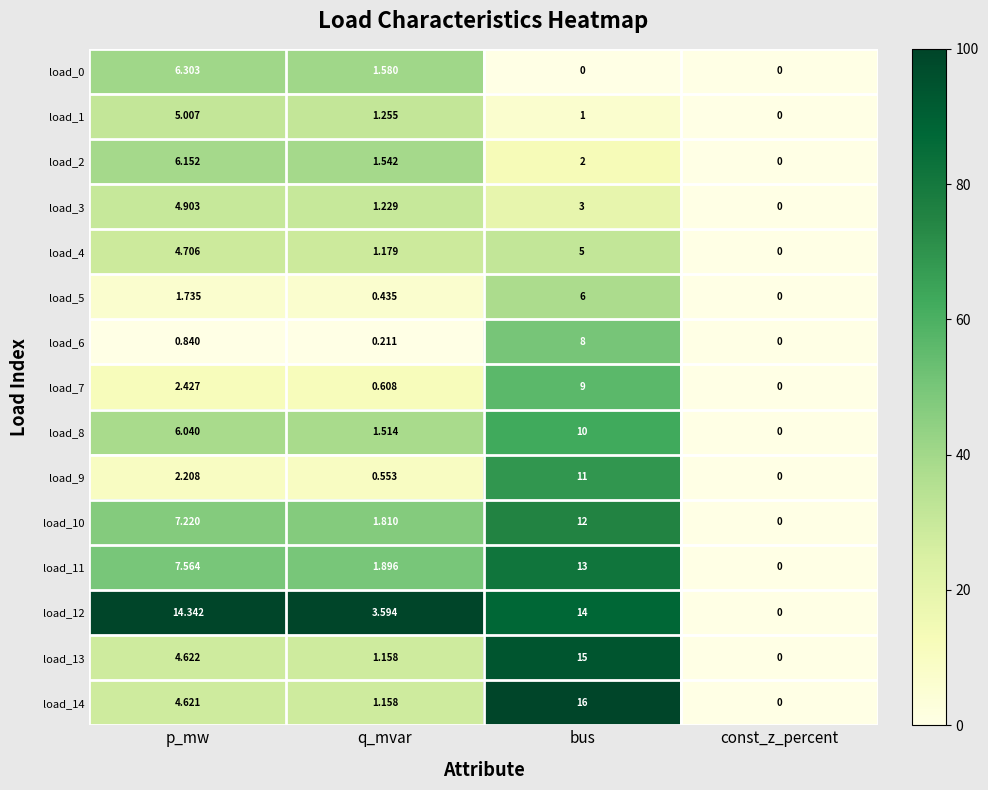

Count the number of data series in this chart.

15